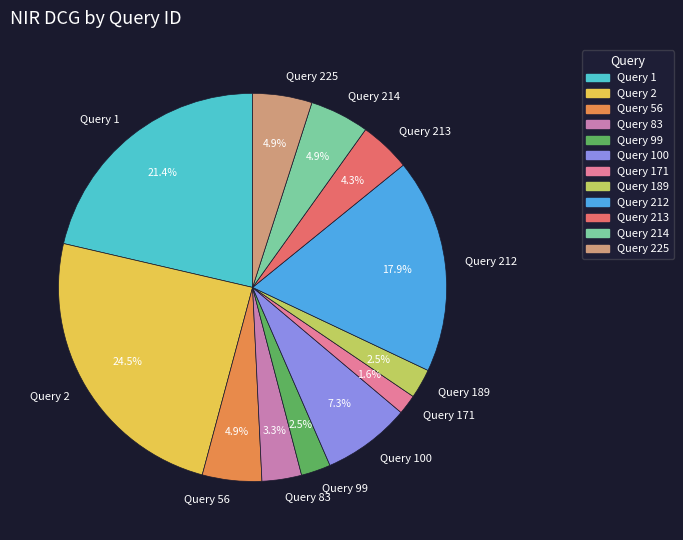

Which slice is the largest?

Query 2